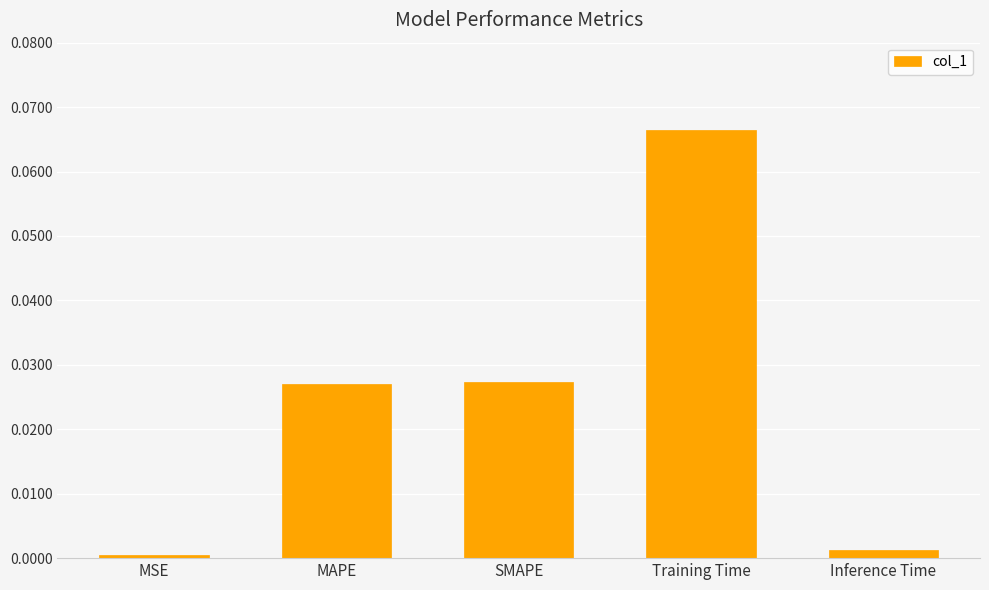

Is it true that the value at MSE is 0.0?

True